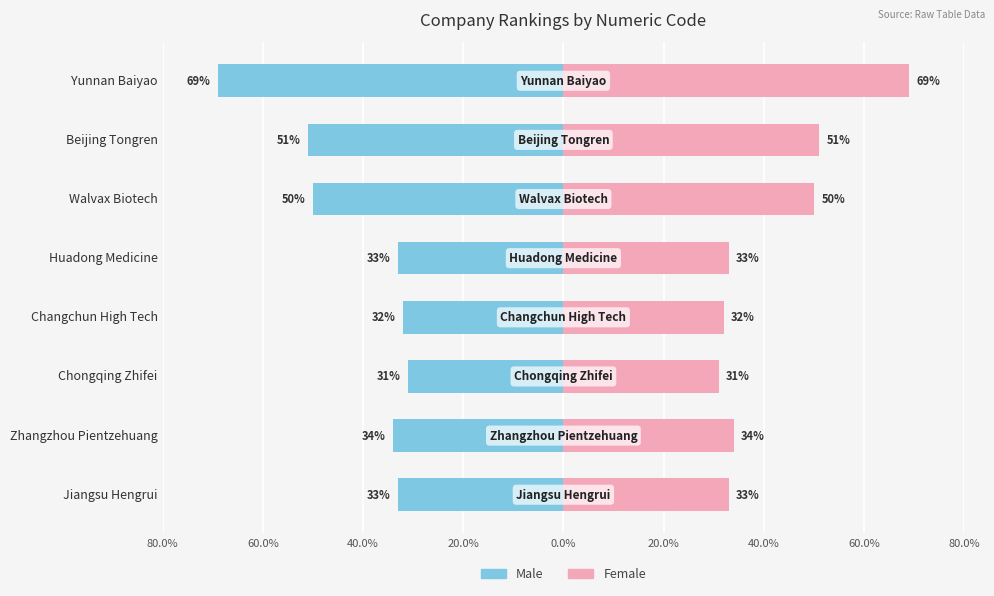

What are all the series names shown in the legend?

Male, Female